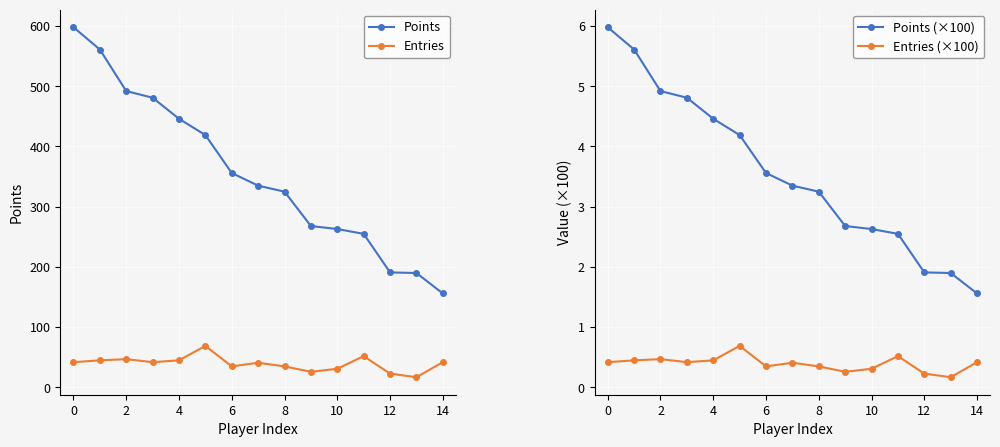

True or false: Points has more than 2 interior local peaks.

False